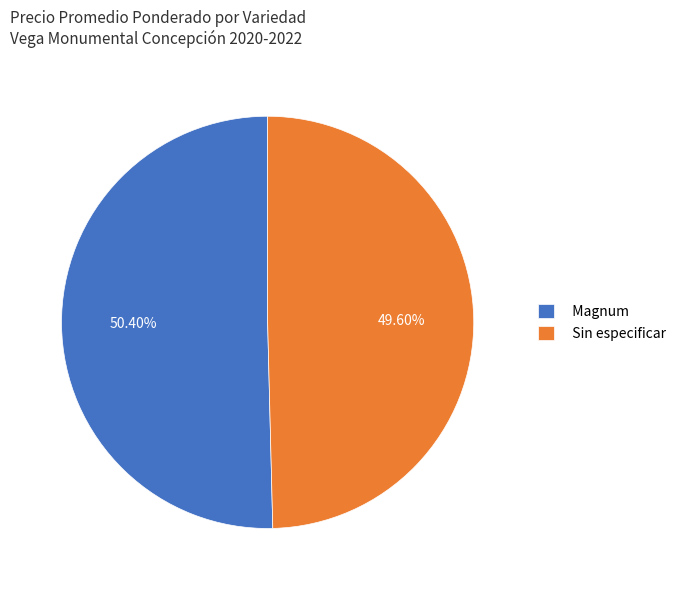

How many slices are in this pie chart?

2